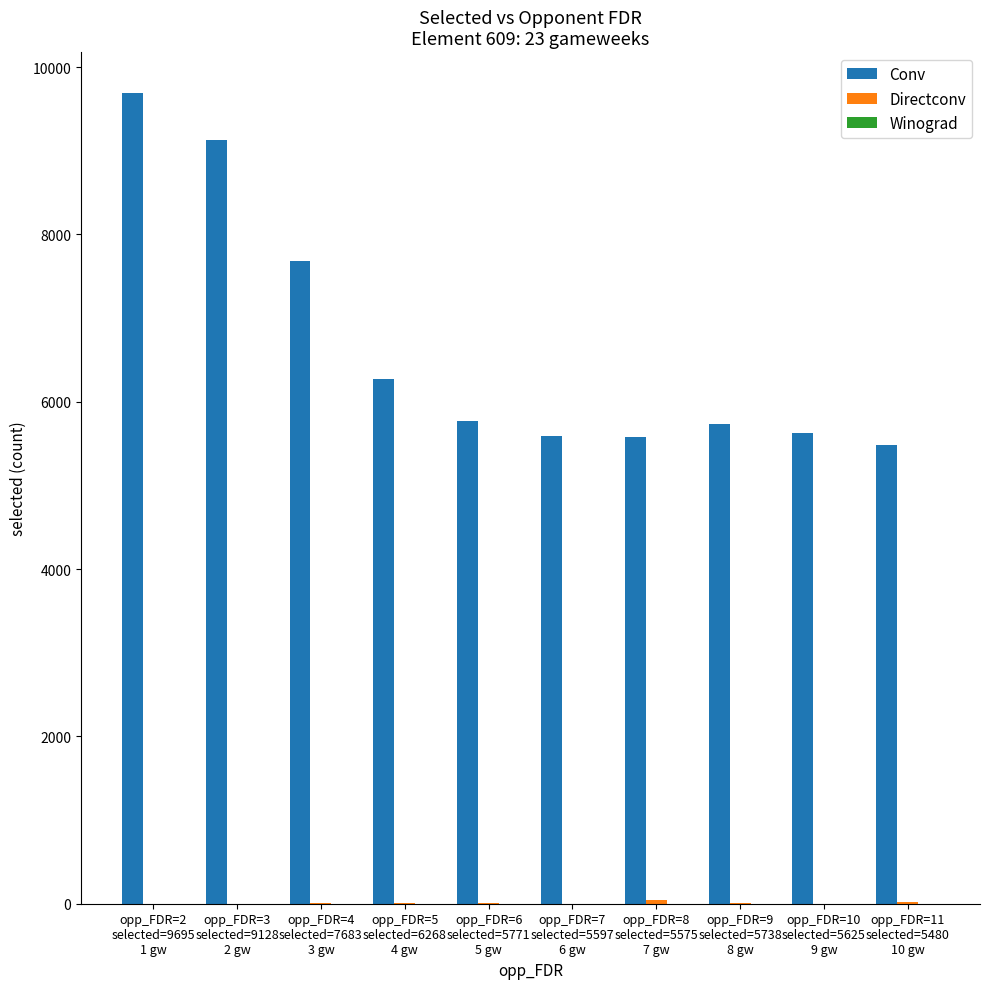

True or false: Conv has a value of 5625 at opp_FDR=10
selected=5625
9 gw.

True